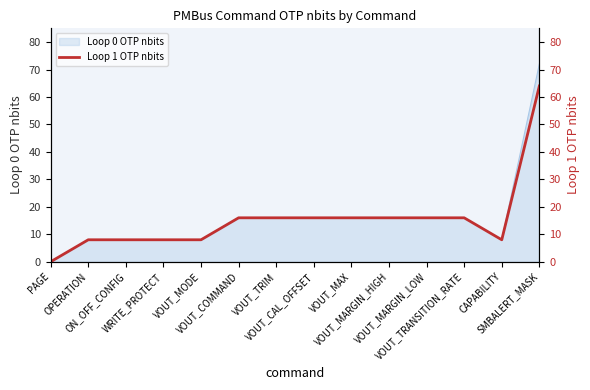

Where is the data nearest to the value 32?

VOUT_COMMAND